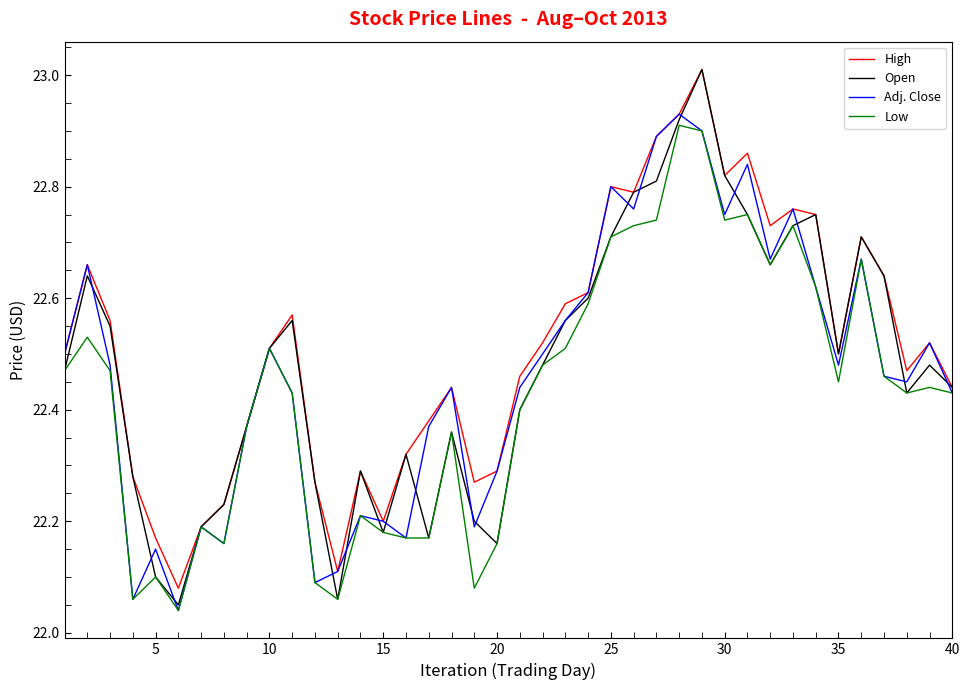

Which series has the widest spread of values?

Open